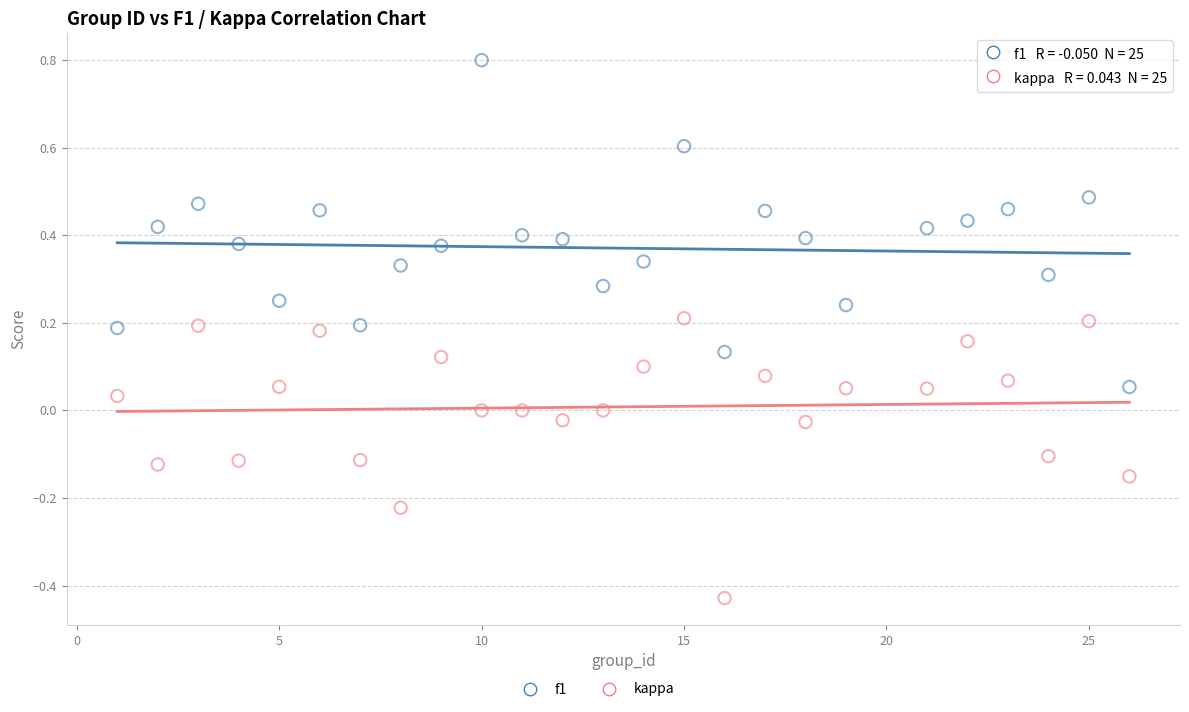

Which series contains the highest Y value?

f1